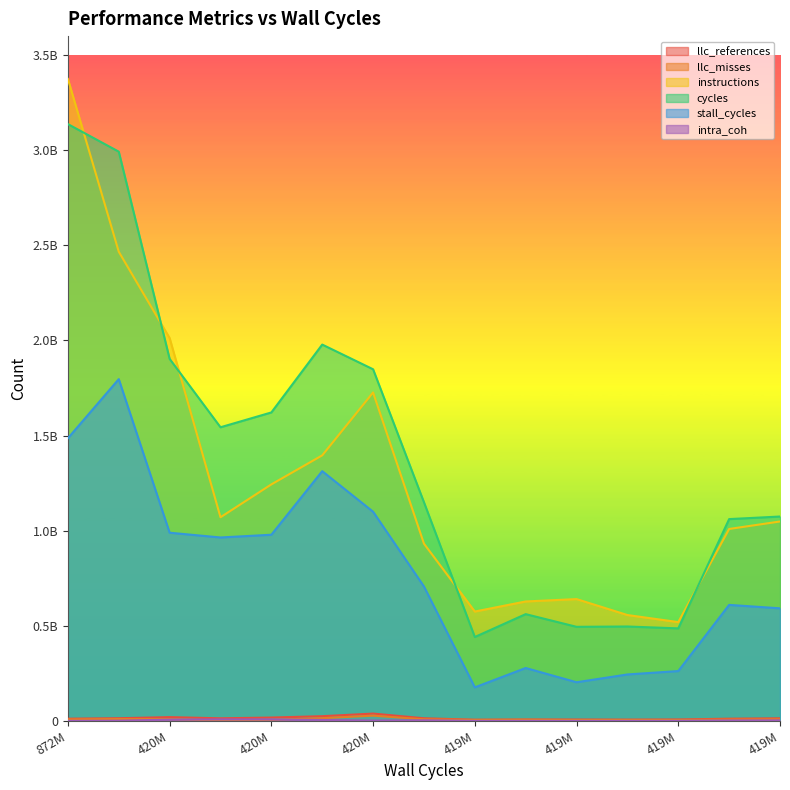

Does the chart display data point markers on the line(s)?

No